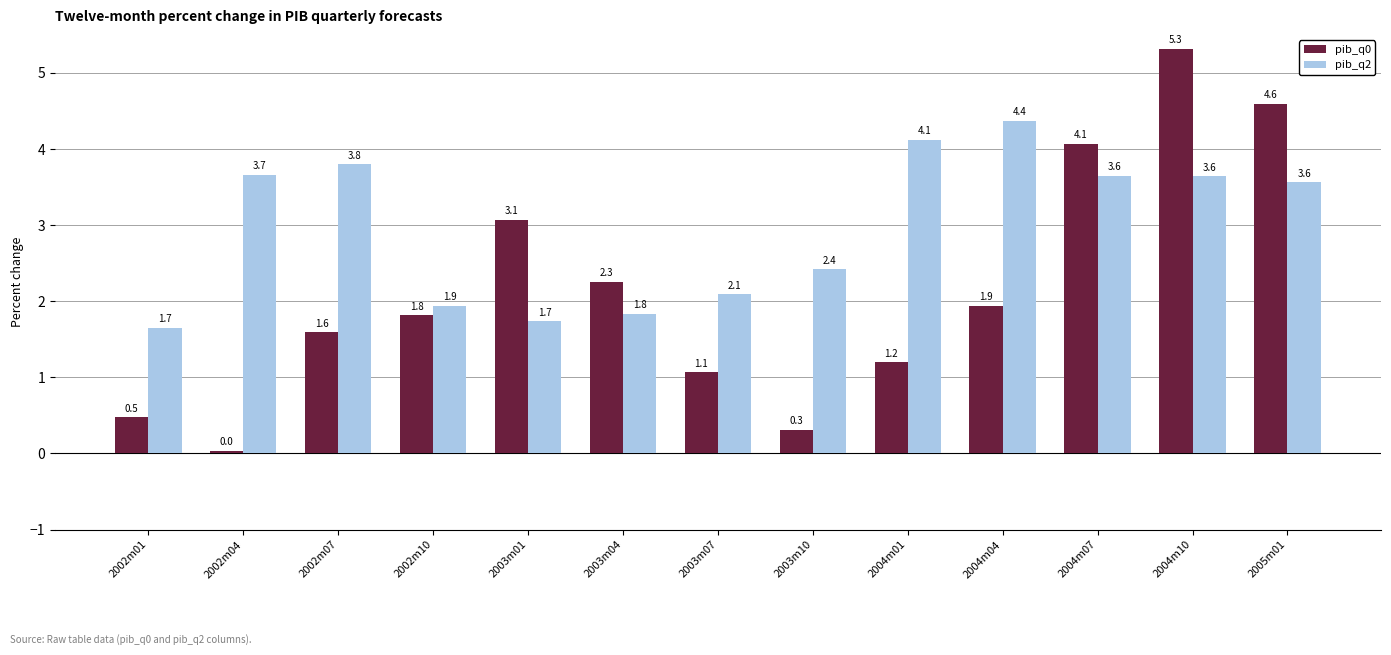

Are the bars grouped side by side (vs. stacked)?

Yes